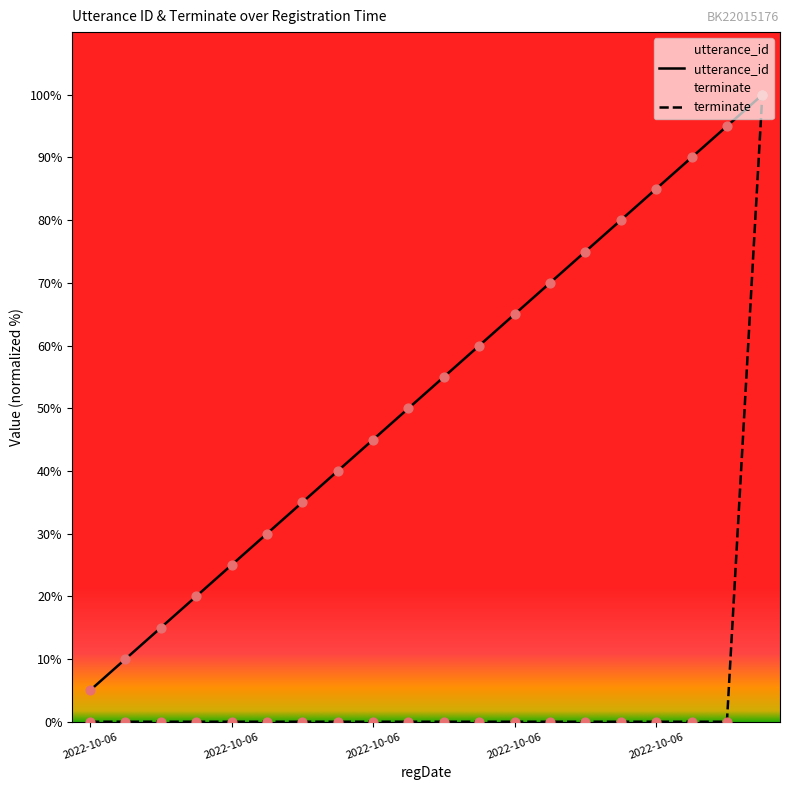

At which category is the sum across all series the highest?

2022-10-06 17:48:37